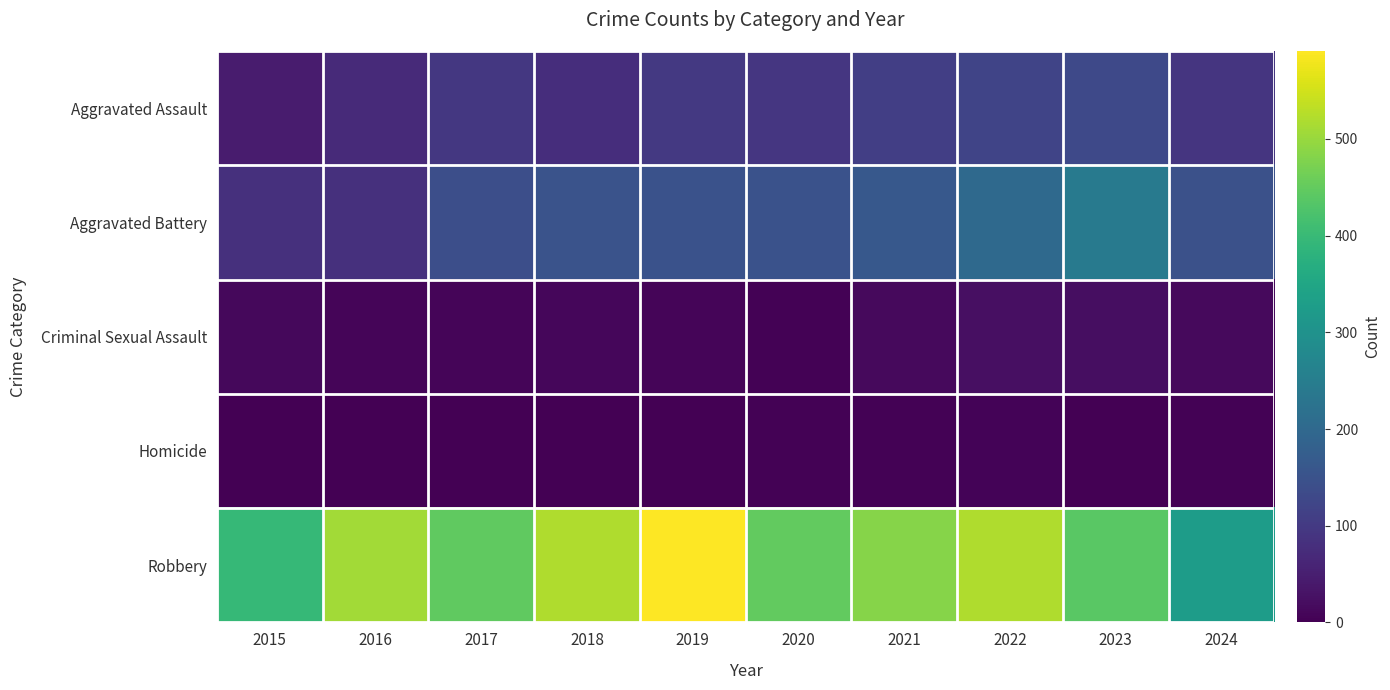

Reading left to right, transcribe all the data shown in this chart.

Aggravated Assault: 2015=46	2016=71	2017=95	2018=77	2019=98	2020=94	2021=110	2022=121	2023=130	2024=91
Aggravated Battery: 2015=82	2016=82	2017=142	2018=152	2019=148	2020=150	2021=163	2022=202	2023=244	2024=146
Criminal Sexual Assault: 2015=12	2016=8	2017=8	2018=11	2019=8	2020=3	2021=14	2022=24	2023=22	2024=15
Homicide: 2015=0	2016=1	2017=1	2018=1	2019=2	2020=3	2021=4	2022=5	2023=2	2024=3
Robbery: 2015=395	2016=510	2017=446	2018=520	2019=591	2020=450	2021=484	2022=521	2023=440	2024=327